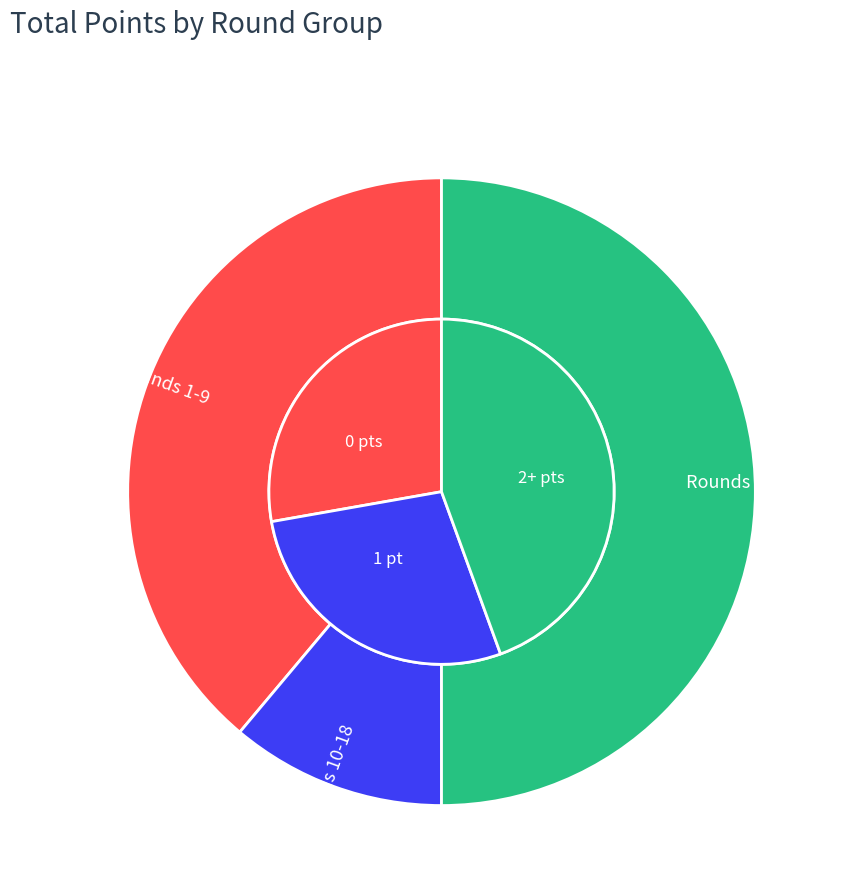

How many slices are in this pie chart?

3